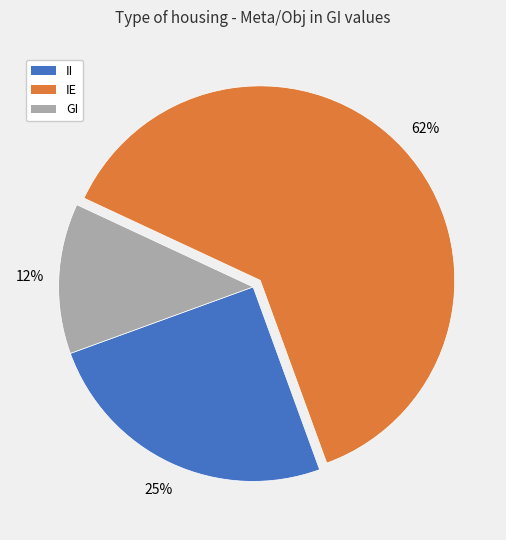

The II slice represents 25% of the pie. True or false?

True